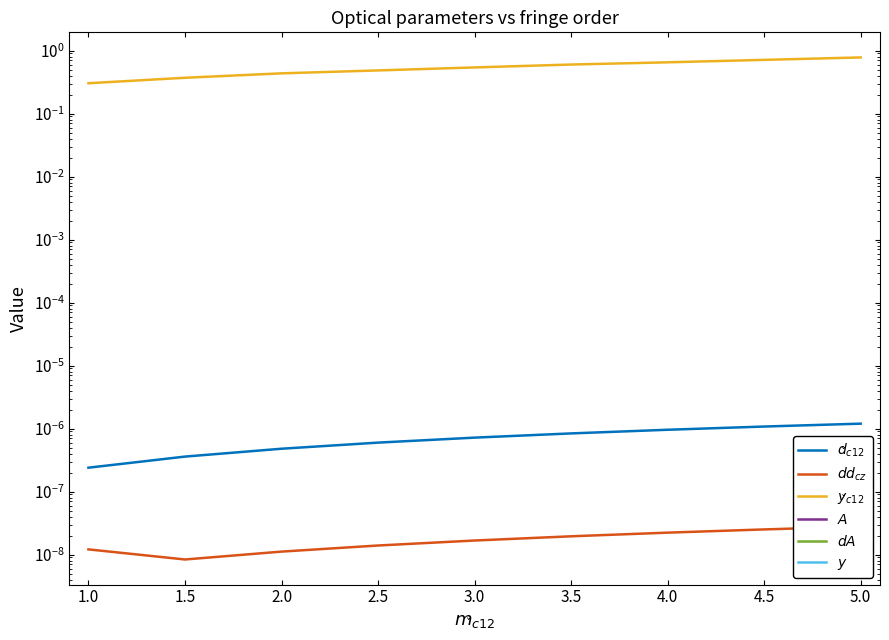

What is the label of the 9th point from the left?

5.0